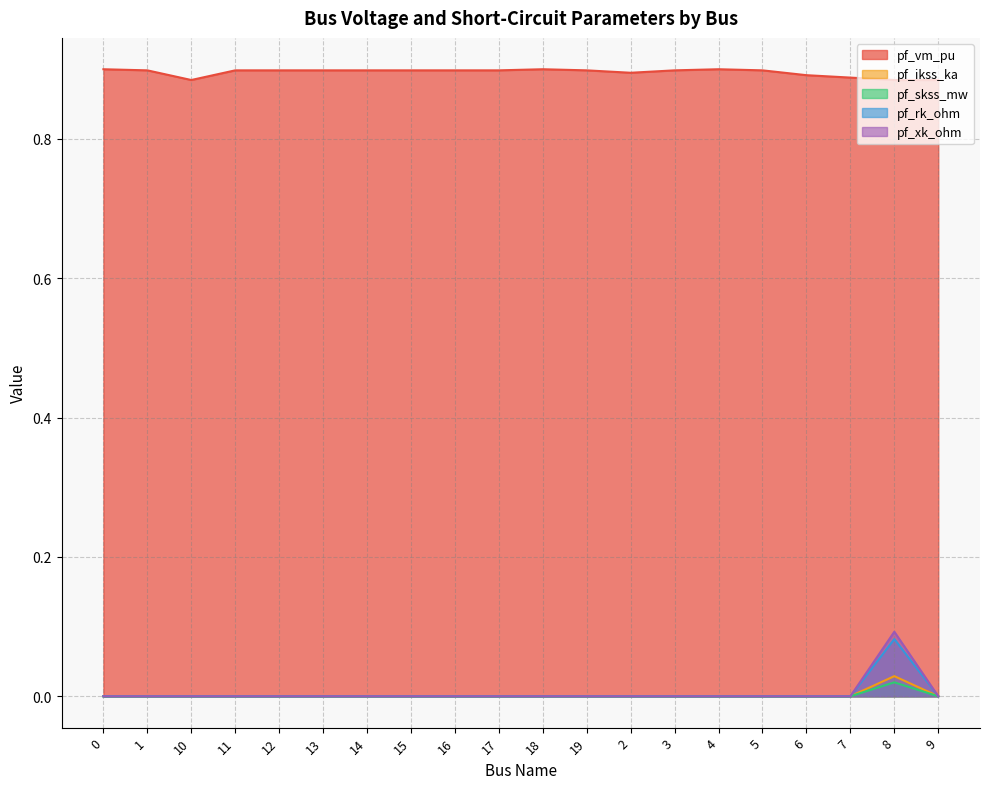

Does the chart have visible grid lines?

Yes